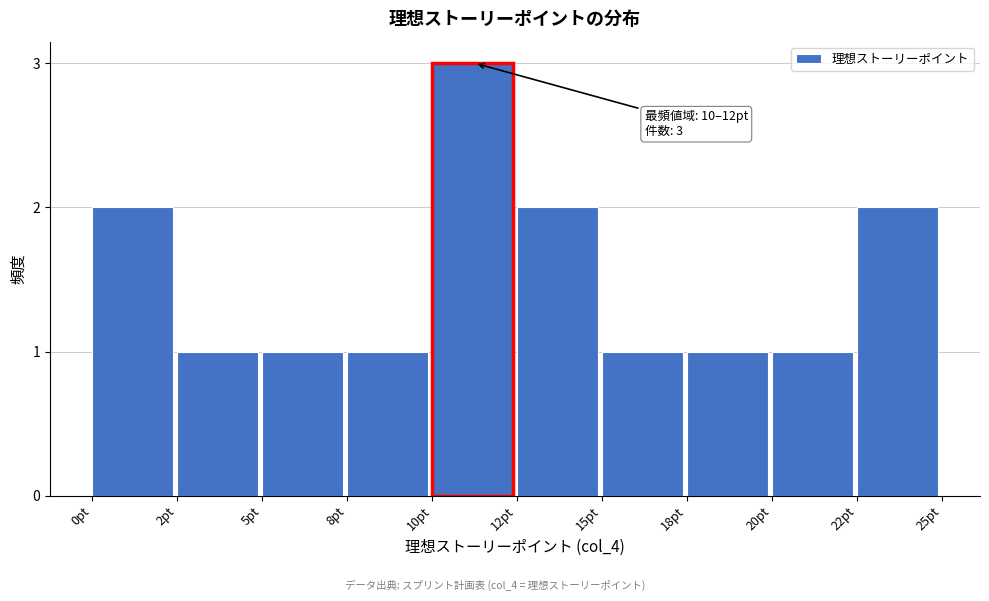

Reading left to right, extract all data points from this chart.

0pt=2	2pt=1	5pt=1	8pt=1	10pt=3	12pt=2	15pt=1	18pt=1	20pt=1	22pt=2